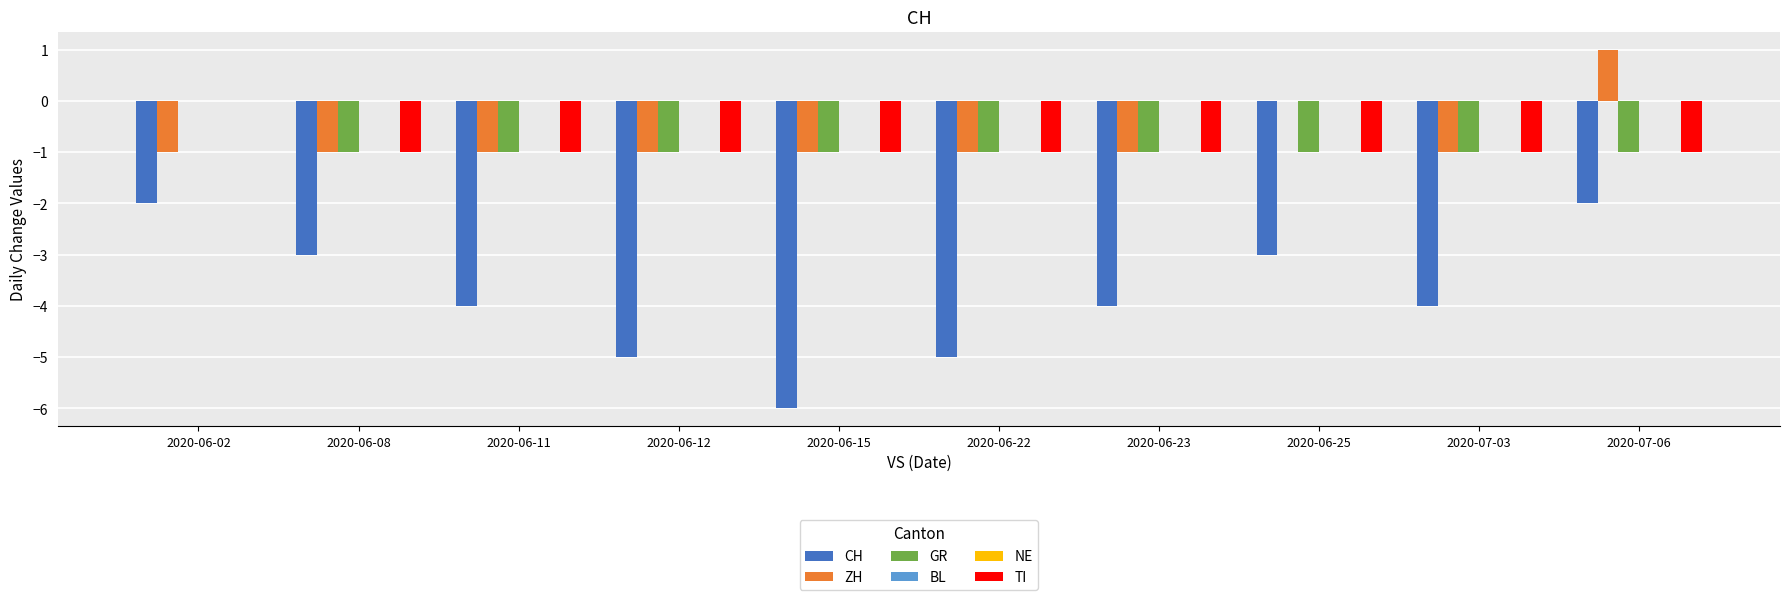

What is the sum of all TI values?

-9